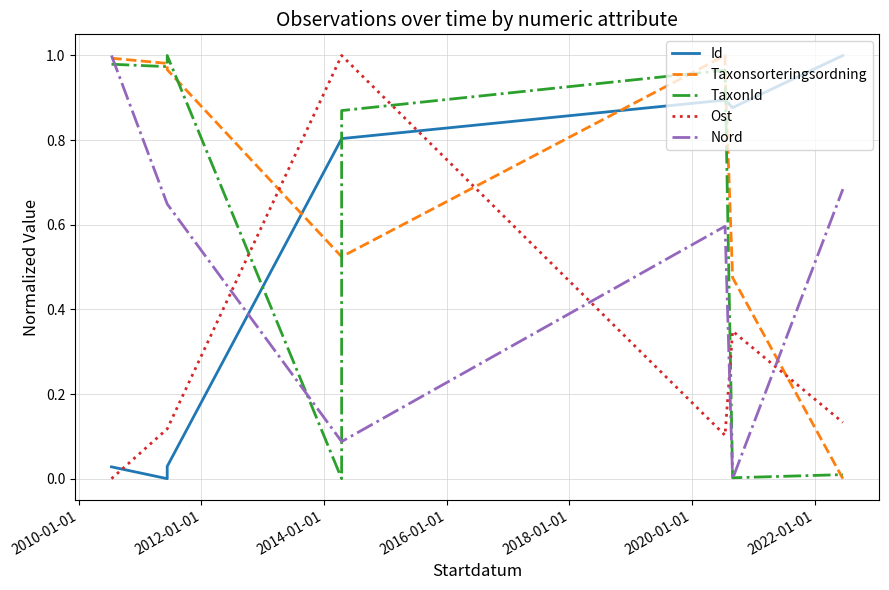

Is it true that TaxonId equals 0.0 at 2022-01-01?

False